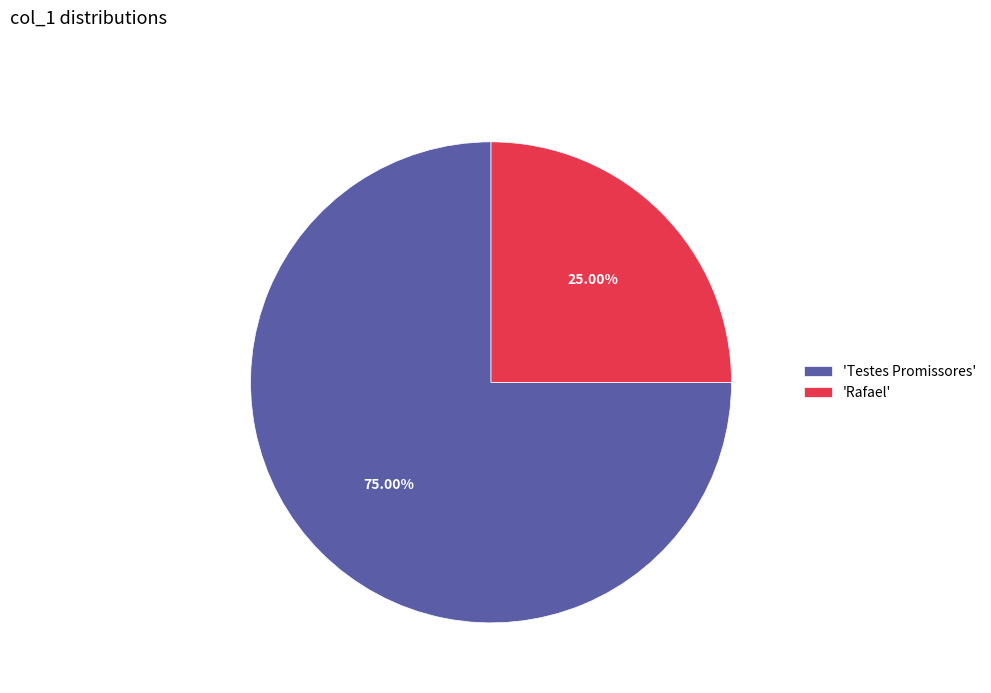

Is there a majority slice in this chart?

Yes